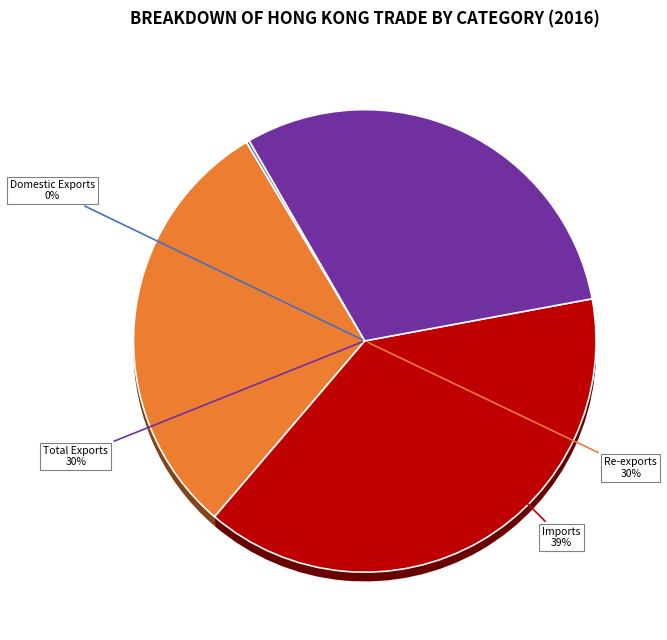

Does any single category account for the majority?

No